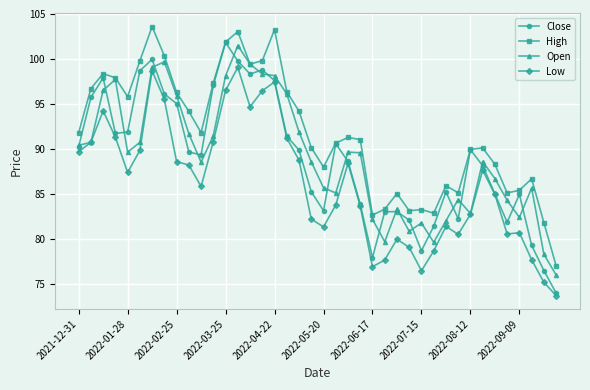

Rank the series by their maximum value, from highest to lowest.

High, Close, Open, Low